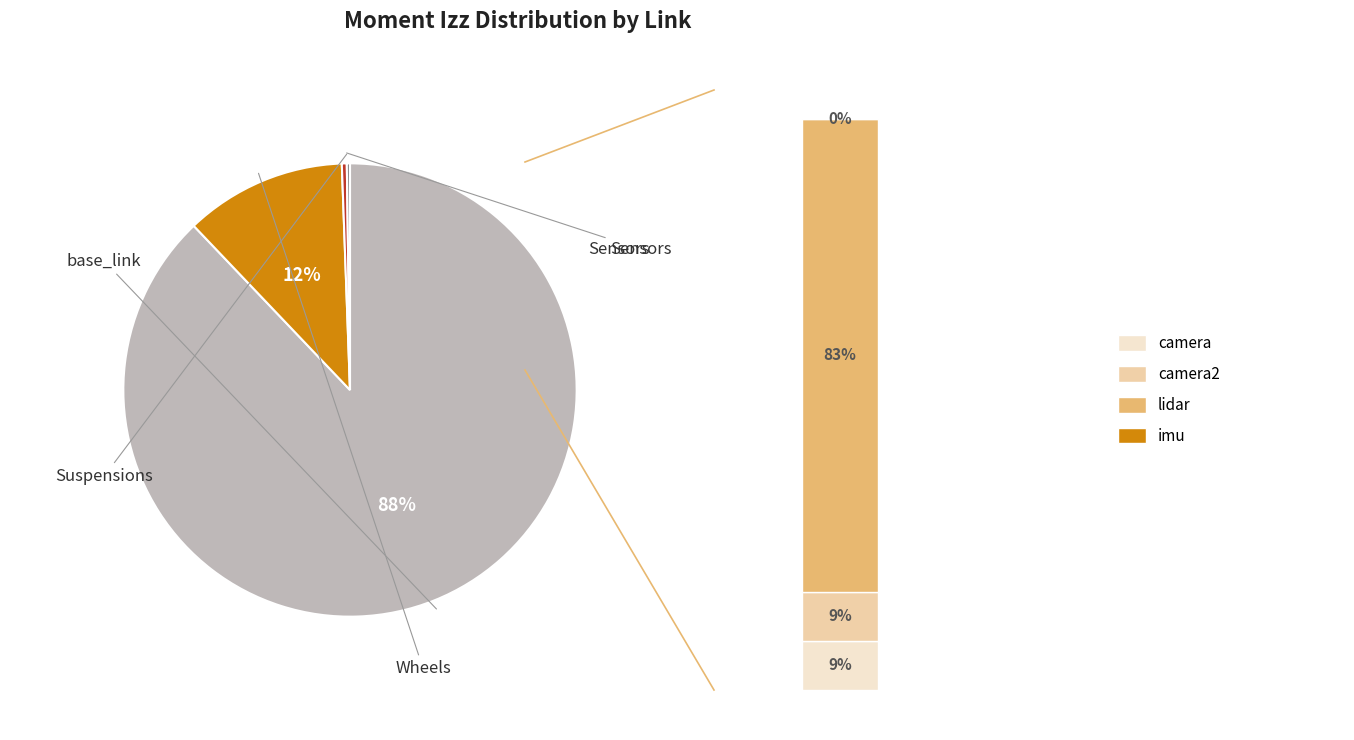

Is there any slice that represents more than half of the pie?

Yes